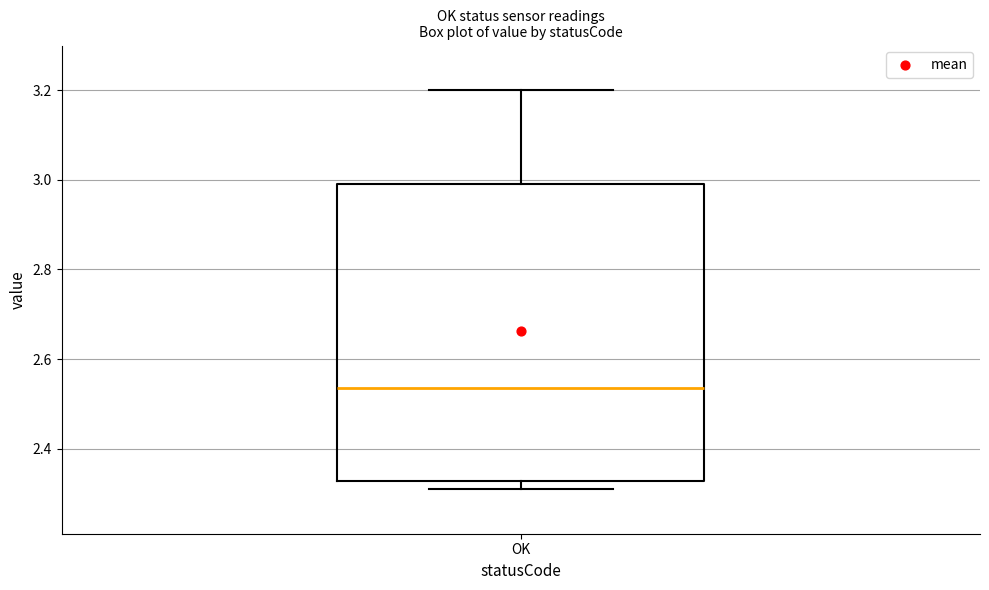

Transcribe this box plot: give where the median line is, the range the box spans, and where the two whiskers end, as read against the y-axis. The values are not printed on the chart, so give them approximately, as read against the axis.

median 2.54, box 2.32 to 3.00, whiskers 2.32 (just below the box's lower edge) to 3.20